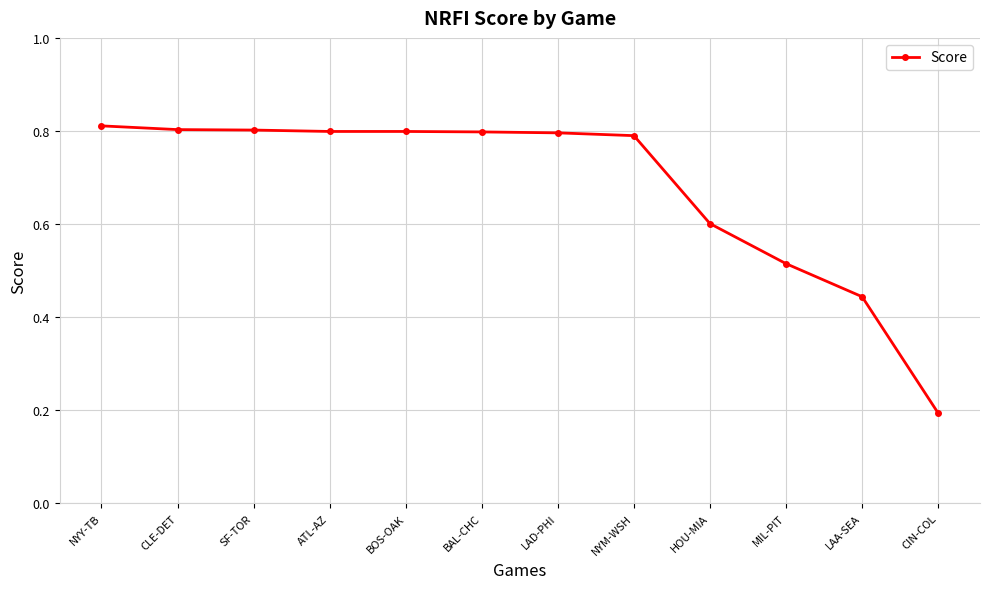

How many values are between 0 and 1?

12